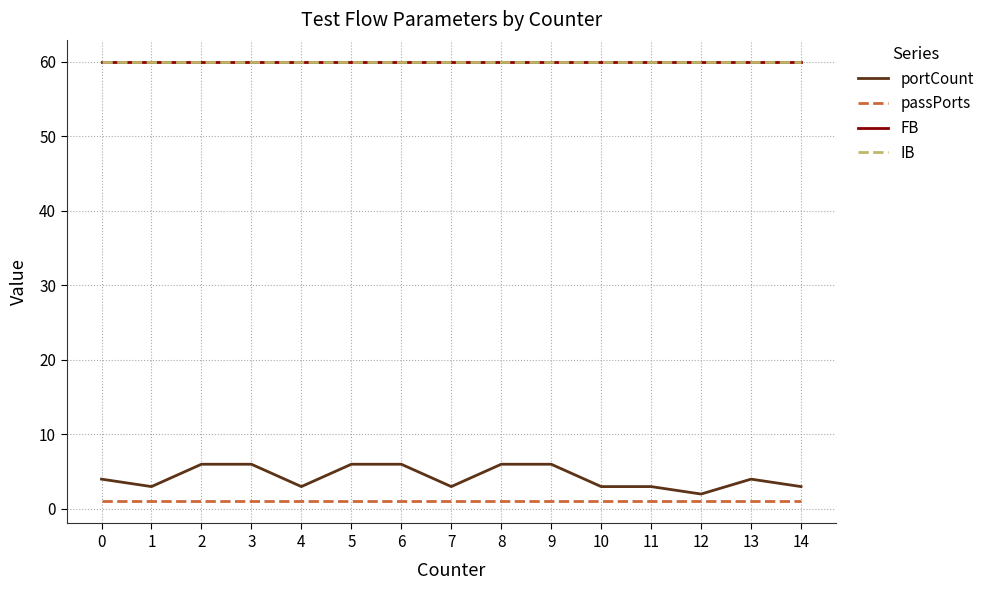

Which series has the largest range (max minus min)?

portCount